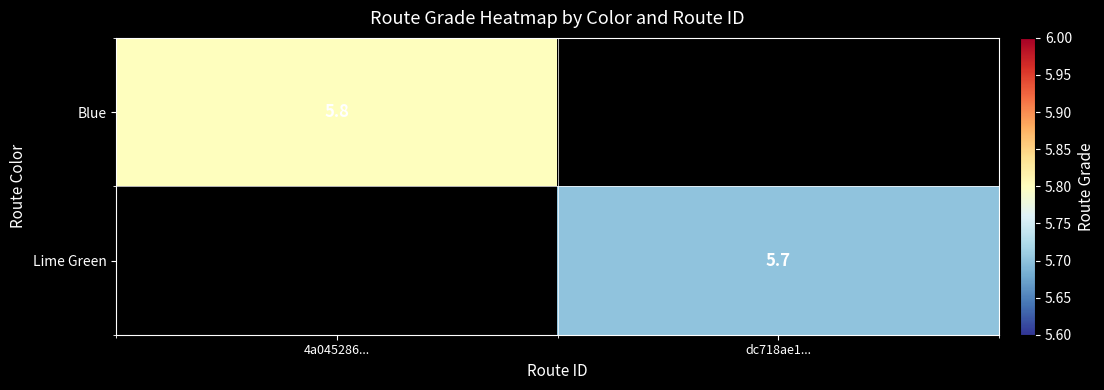

True or false: Lime Green has a value of 2.0 at dc718ae1....

False